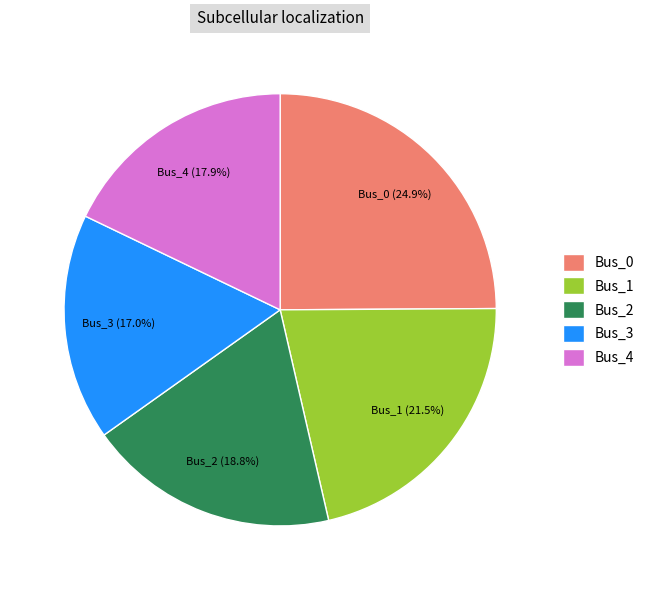

Which has a higher value, Bus_2 or Bus_1?

Bus_1